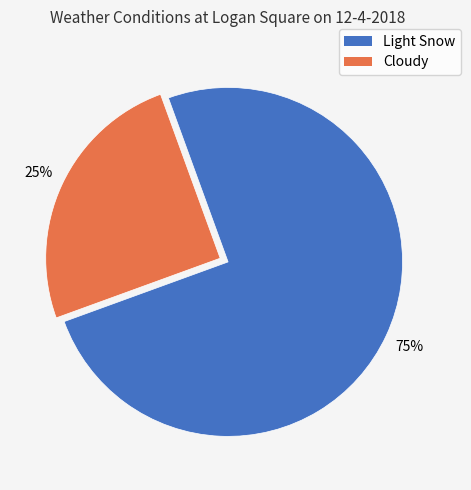

Is it true that Light Snow is 75% of the pie?

True